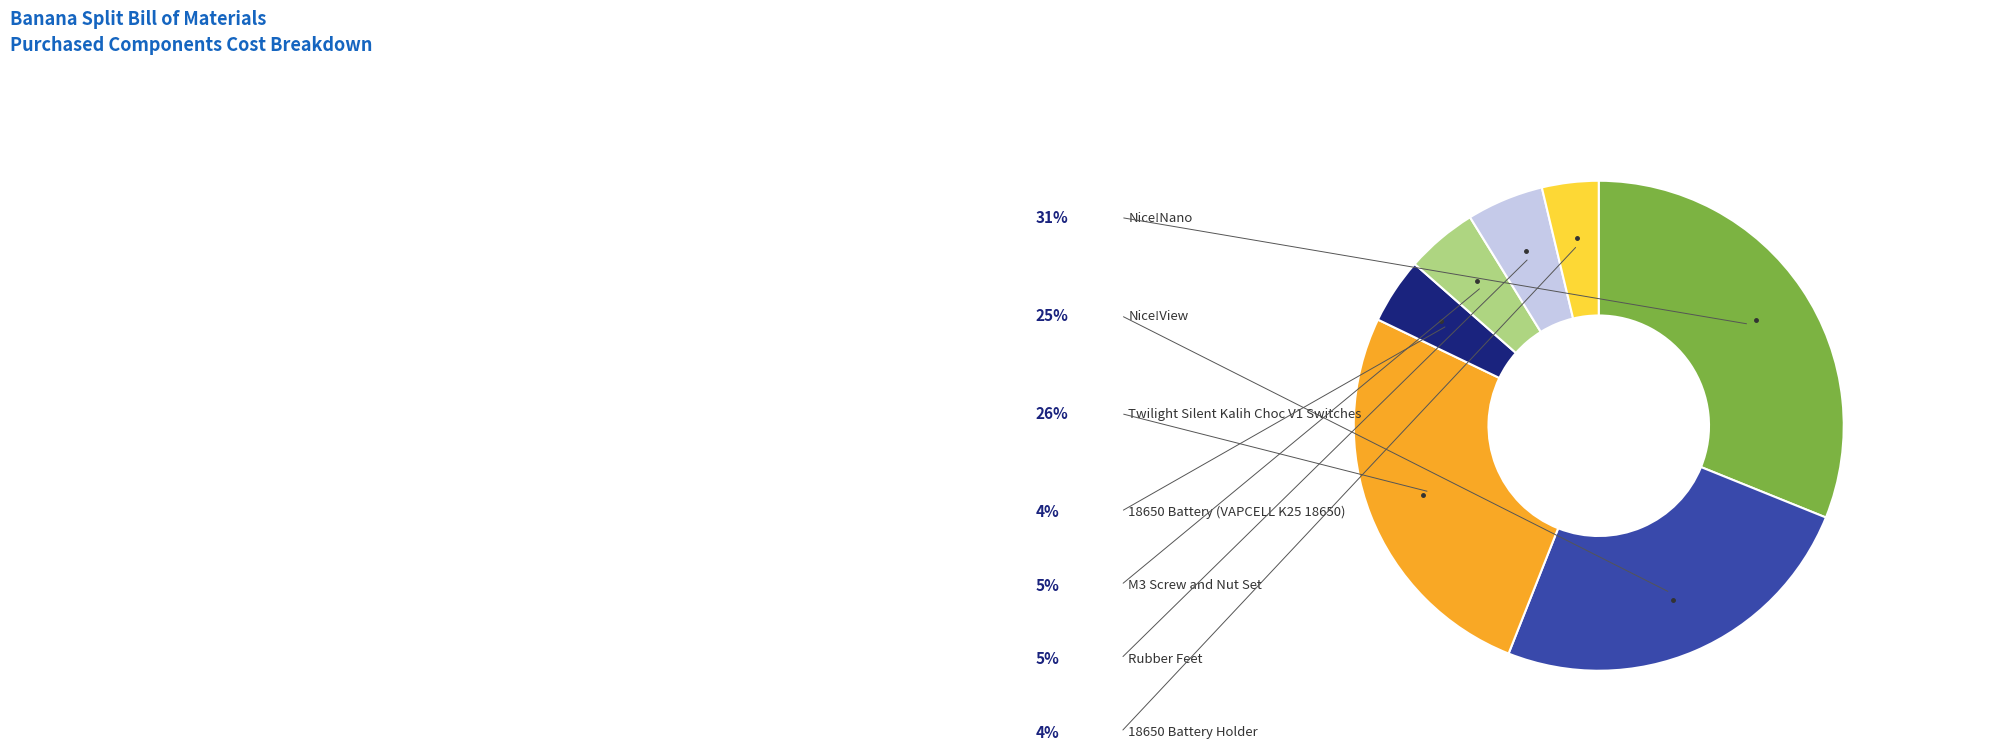

Is it true that 18650 Battery (VAPCELL K25 18650) is 13% of the pie?

False